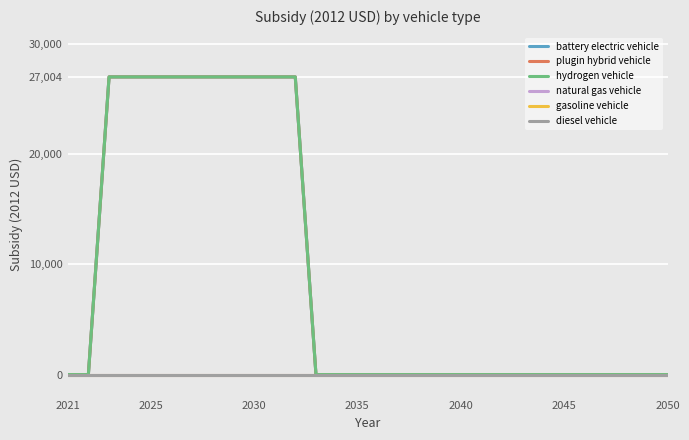

At which category is the sum across all series the highest?

2030